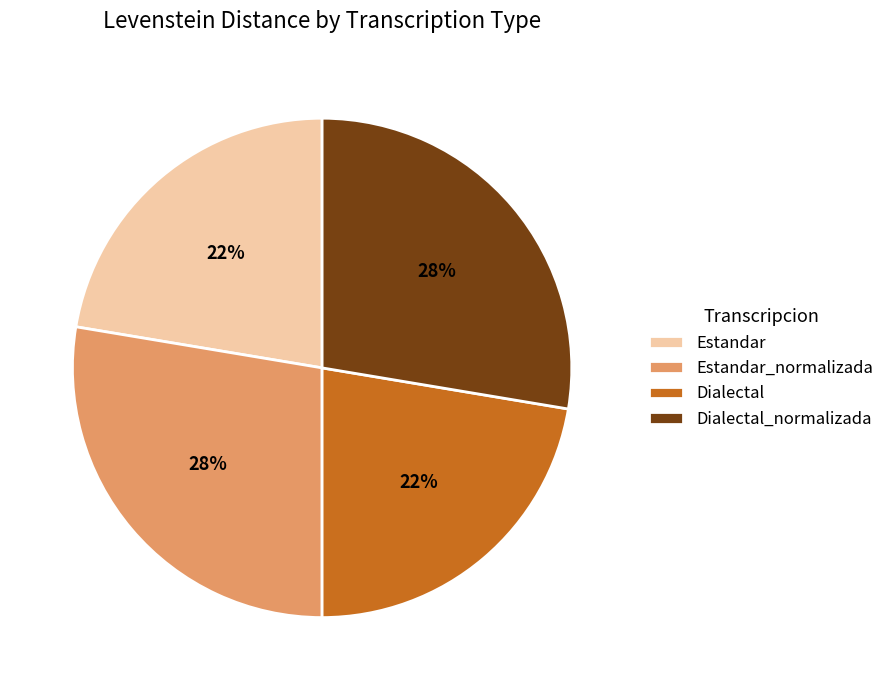

Is there any slice that represents more than half of the pie?

No